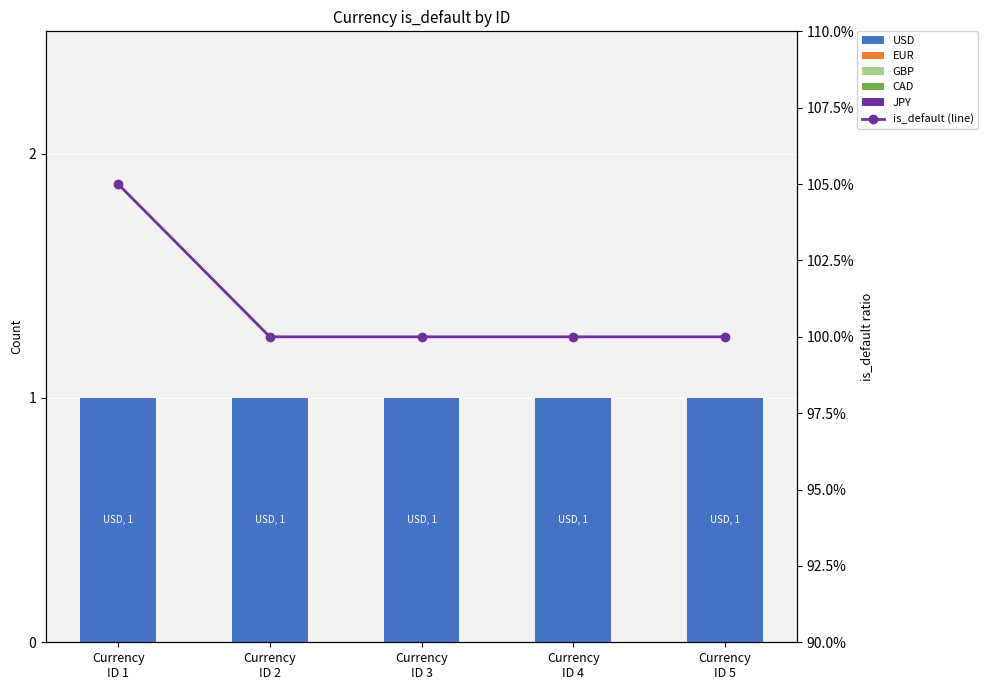

Which label corresponds to the largest value in the chart?

Currency
ID 1